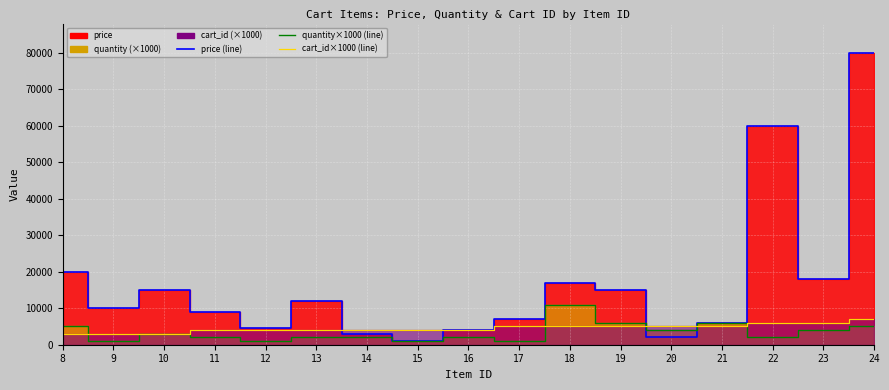

How many categories are shown in the chart?

17